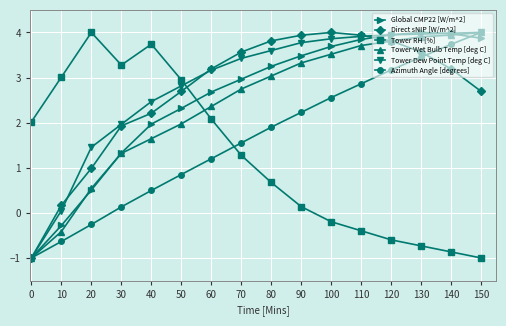

What is the spread (max minus min) of values at 120?

4.5